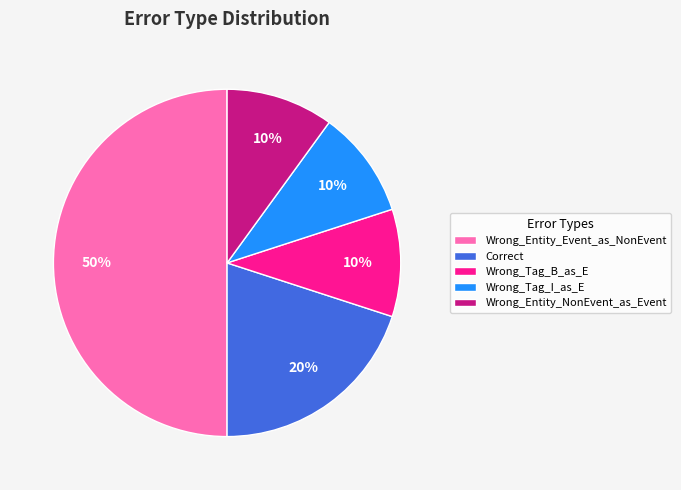

To the nearest percent, what is the average slice percentage?

20%